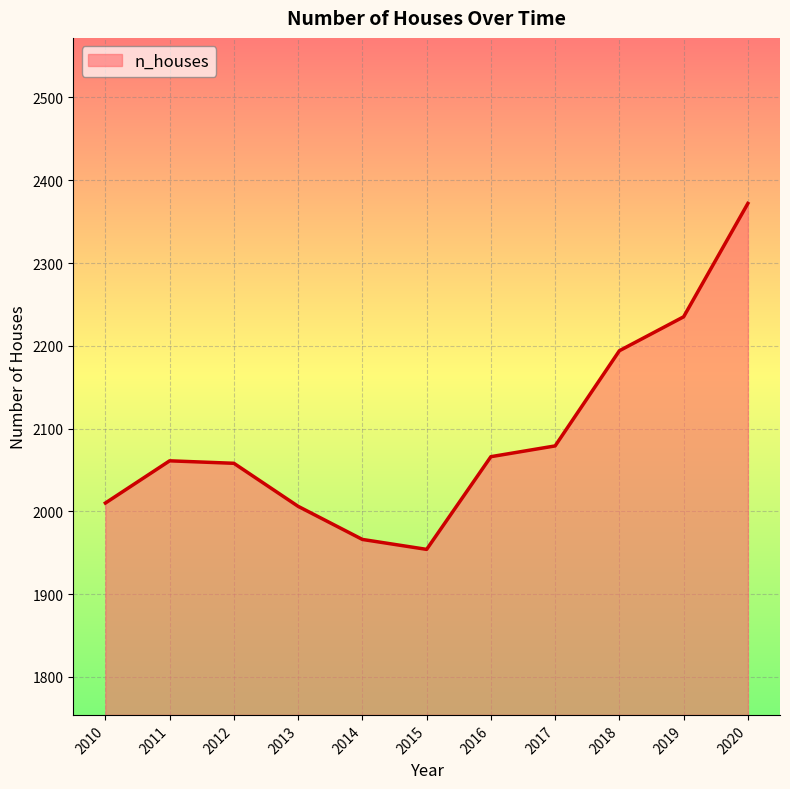

What is the difference between the maximum and minimum values?

418